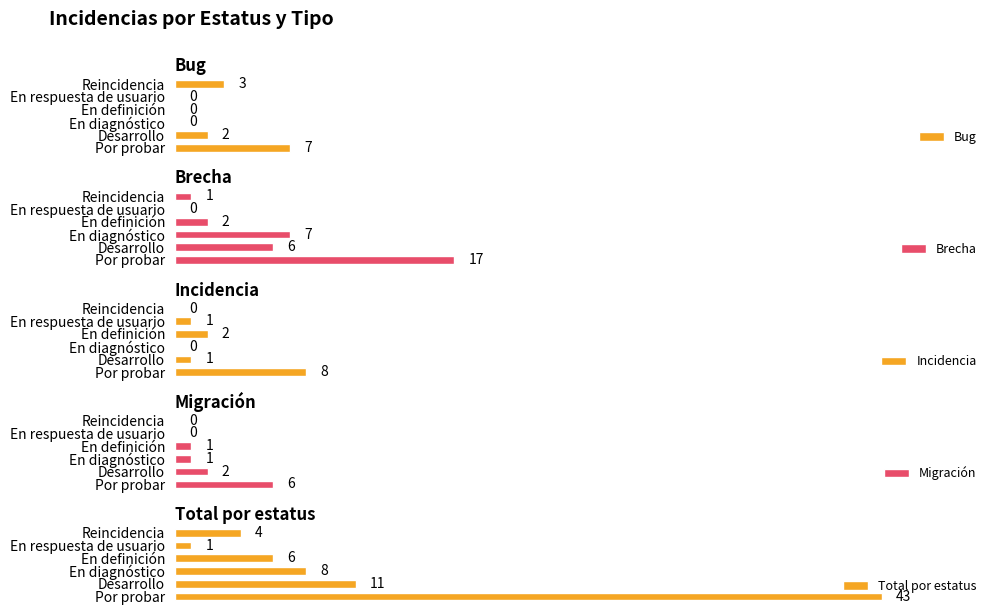

Which category has the highest value in the Bug series?

Por probar